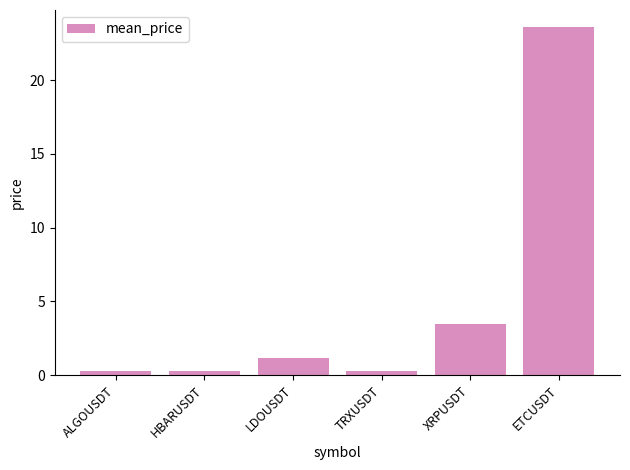

What is the approximate value at ALGOUSDT?

0.3